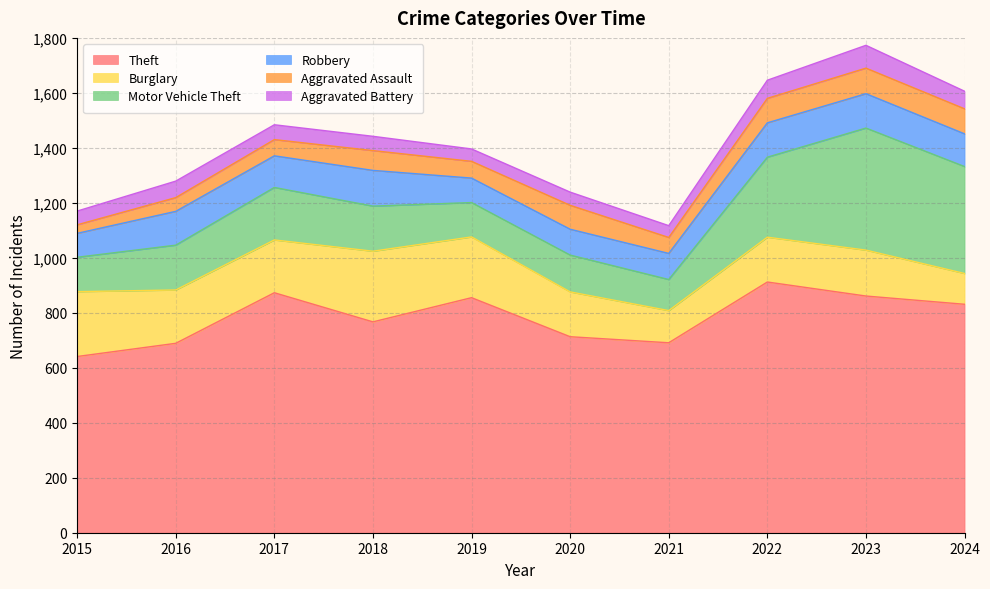

What is the value of the Burglary point at the 3rd from the left?

192